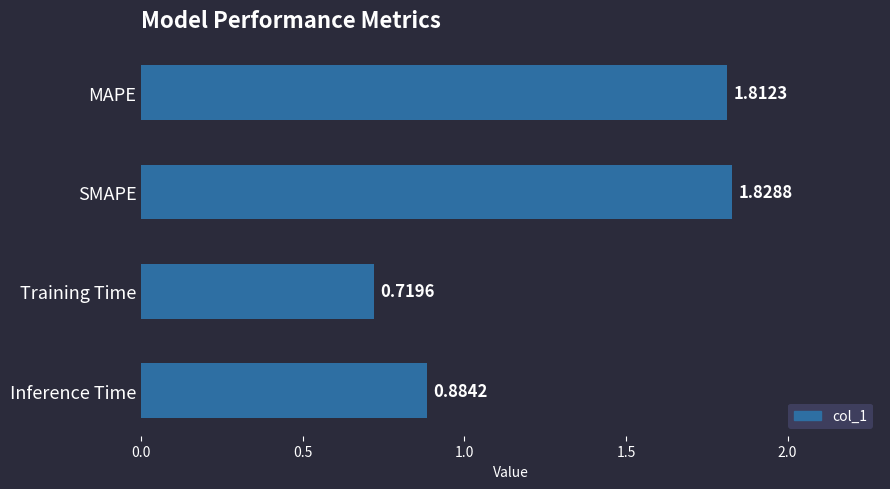

Which label corresponds to the smallest value in the chart?

Training Time